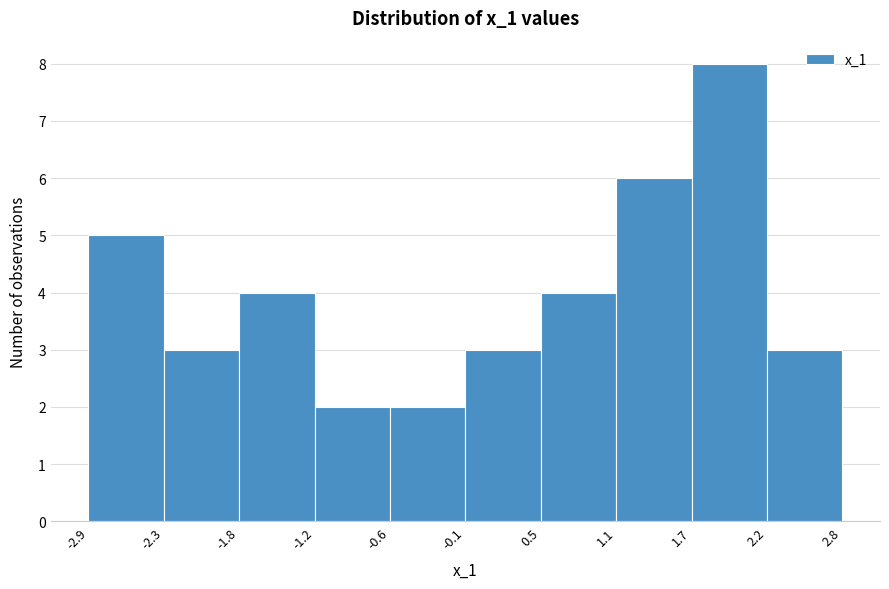

How tall is the bar that spans 2.2 to 2.8 on the x-axis? The values are not printed on the chart, so give them approximately, as read against the axis.

3